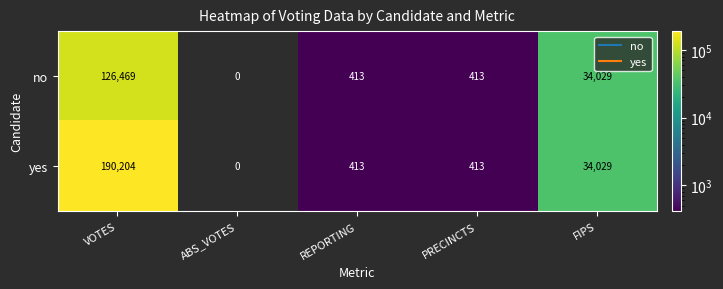

What is the total value across all series at VOTES?

316673